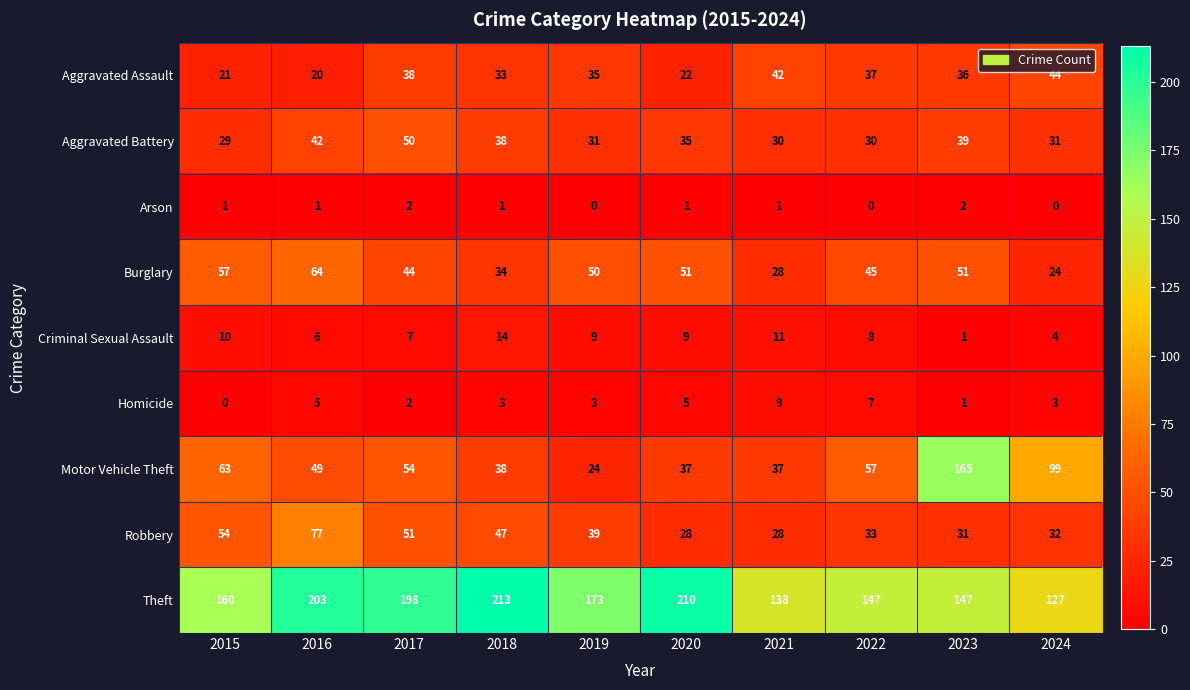

The Aggravated Assault series shows 21 at 2015. True or false?

True